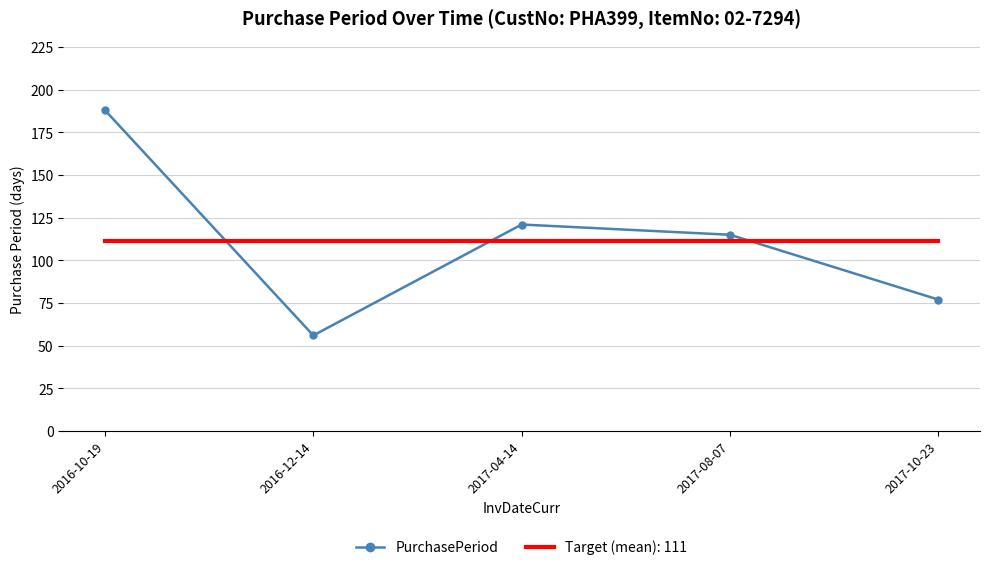

The PurchasePeriod series shows 77.0 at 2017-10-23. True or false?

True